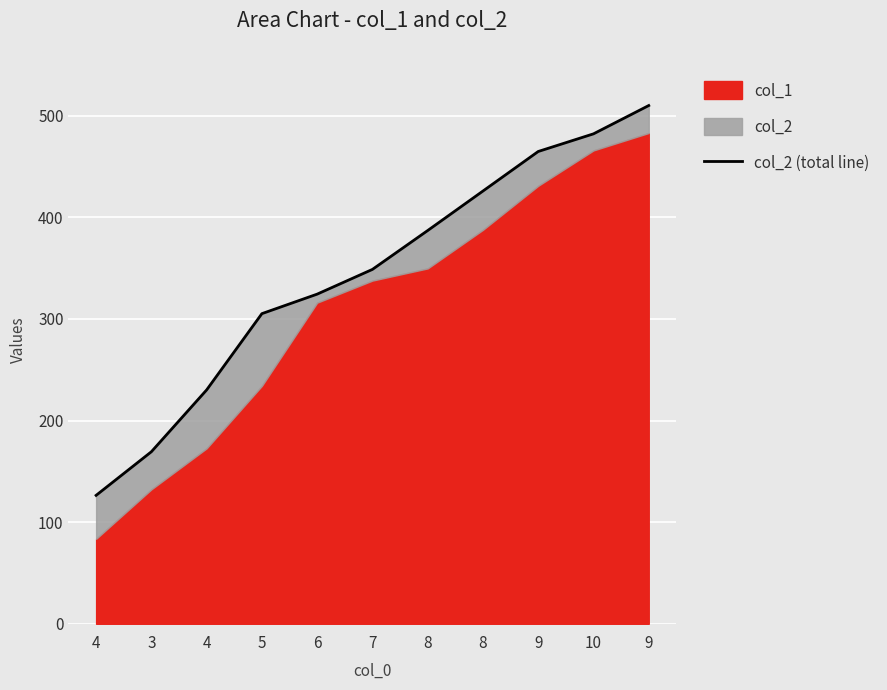

True or false: the data shows 302.8 at 9.

False